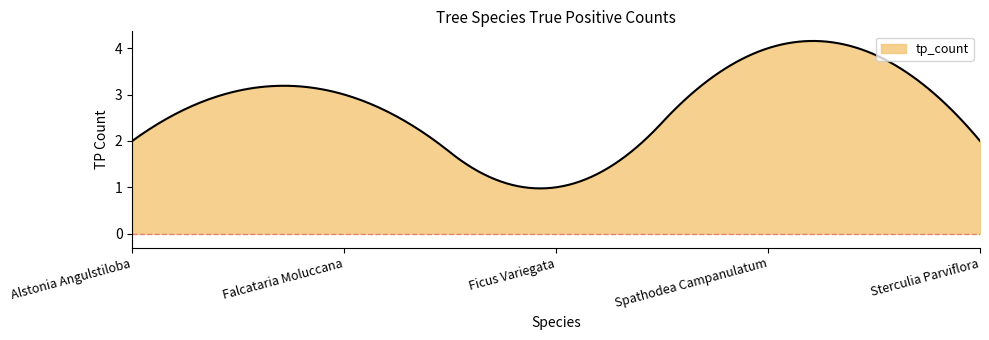

What is the smallest value displayed?

1.0